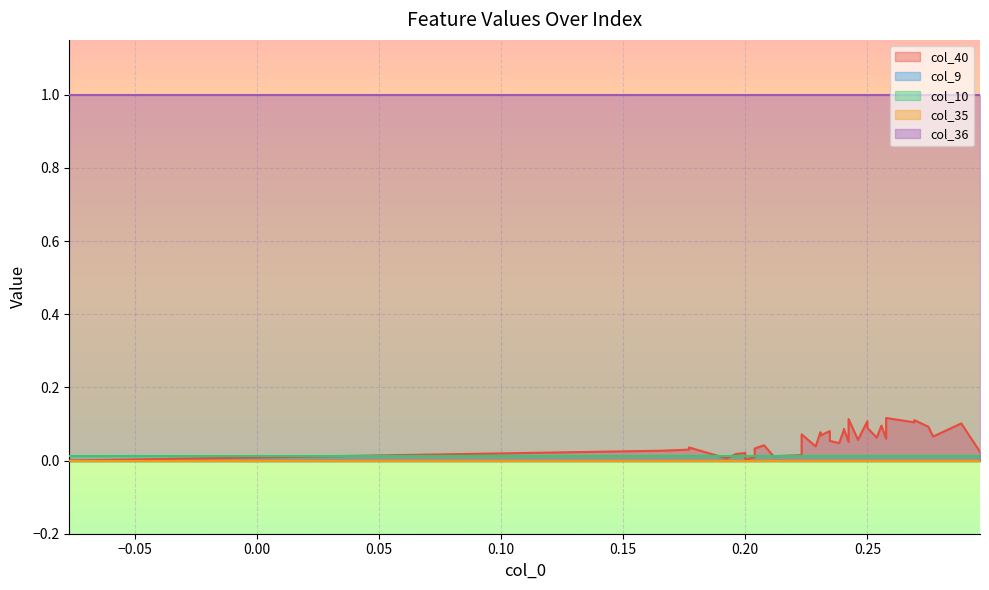

How many lines are shown in the chart?

5